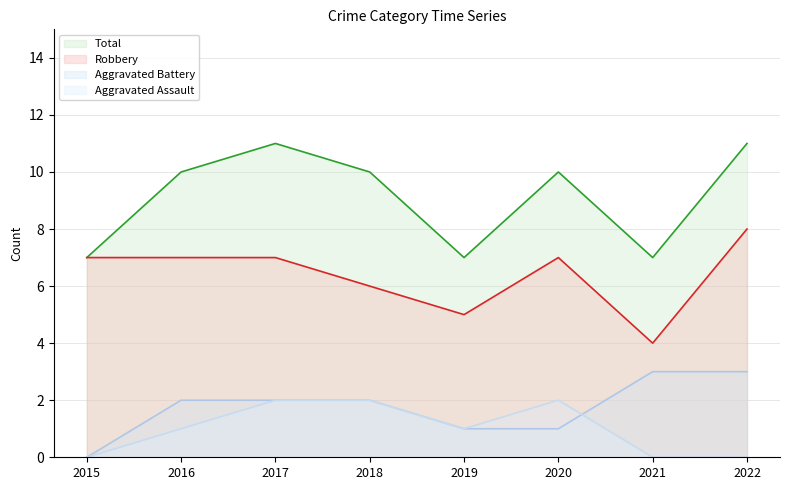

At how many categories does at least one series exceed 2?

8